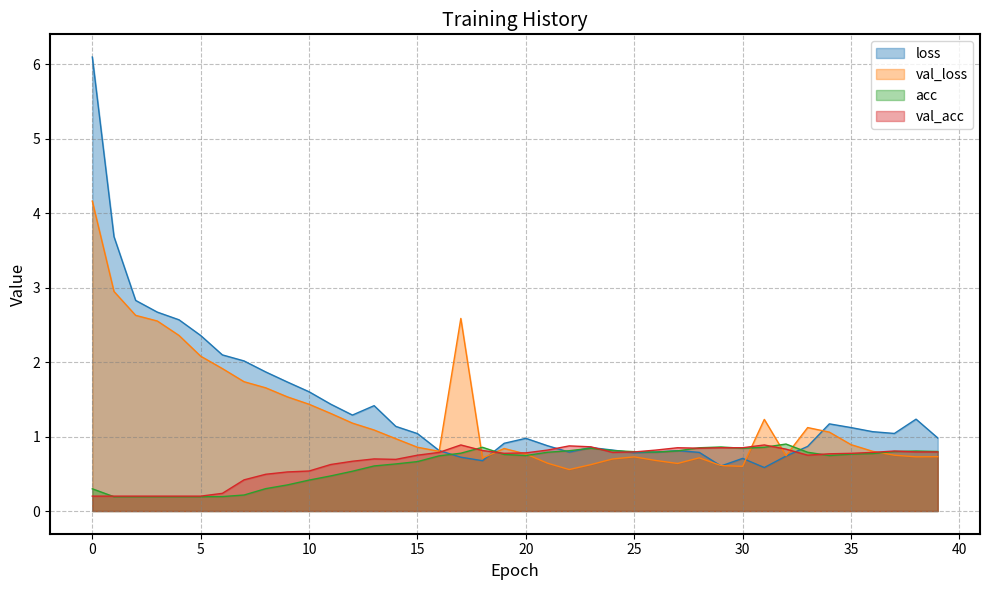

What is the total value across all series at 36?

3.4